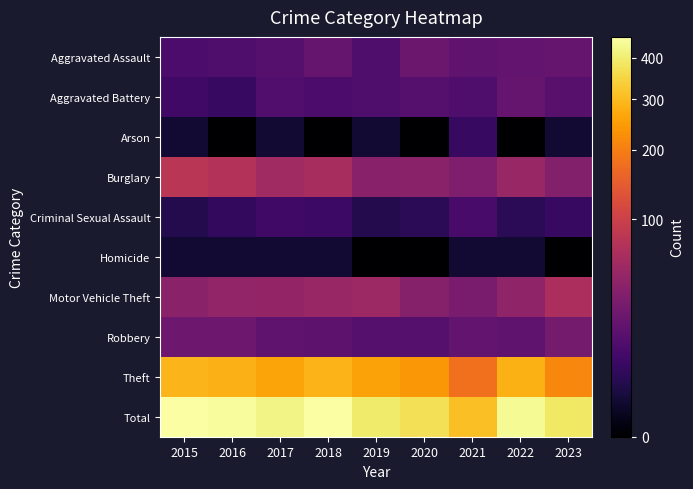

Reading right to left, extract all data points from this chart.

Aggravated Assault: 2023=21	2022=19	2021=18	2020=23	2019=12	2018=20	2017=14	2016=12	2015=11
Aggravated Battery: 2023=15	2022=20	2021=12	2020=14	2019=12	2018=11	2017=13	2016=6	2015=8
Arson: 2023=1	2022=0	2021=6	2020=0	2019=1	2018=0	2017=1	2016=0	2015=1
Burglary: 2023=36	2022=50	2021=33	2020=40	2019=39	2018=62	2017=56	2016=73	2015=80
Criminal Sexual Assault: 2023=6	2022=4	2021=10	2020=4	2019=3	2018=7	2017=8	2016=5	2015=3
Homicide: 2023=0	2022=1	2021=1	2020=0	2019=0	2018=1	2017=1	2016=1	2015=1
Motor Vehicle Theft: 2023=66	2022=44	2021=30	2020=37	2019=54	2018=50	2017=47	2016=45	2015=40
Robbery: 2023=28	2022=18	2021=19	2020=14	2019=14	2018=17	2017=18	2016=24	2015=24
Theft: 2023=213	2022=280	2021=179	2020=238	2019=259	2018=287	2017=261	2016=283	2015=290
Total: 2023=386	2022=436	2021=308	2020=370	2019=394	2018=455	2017=419	2016=449	2015=458